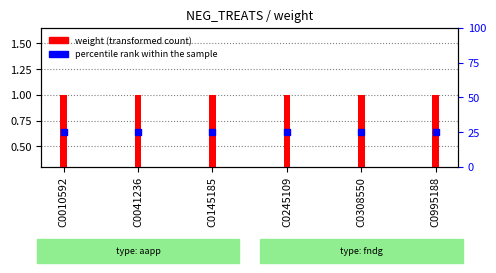

At which category is the sum across all series the highest?

C0010592